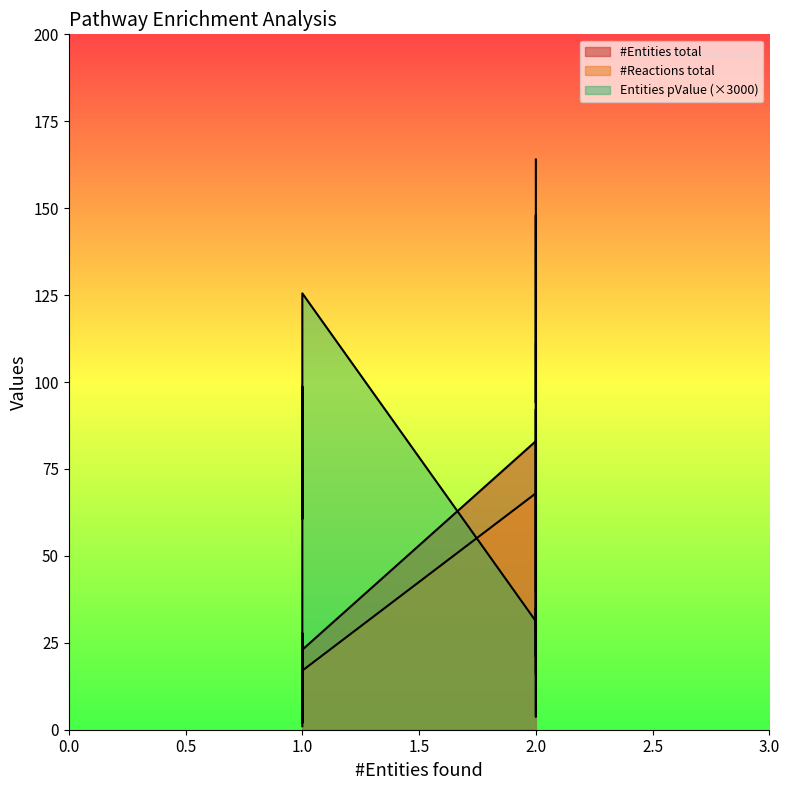

What is the greatest value displayed?

164.0